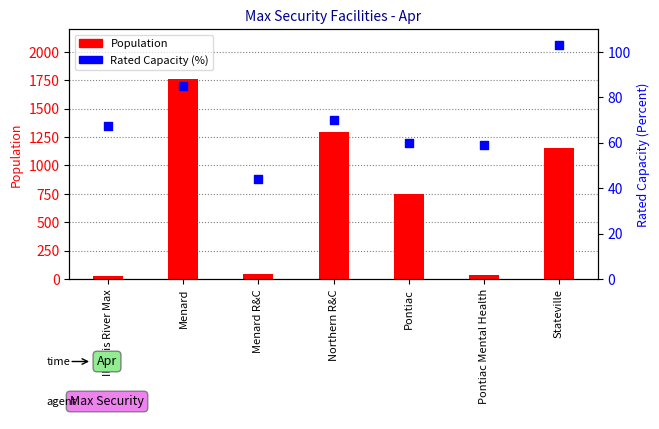

What is the total value across all series at Menard R&C?

86.9